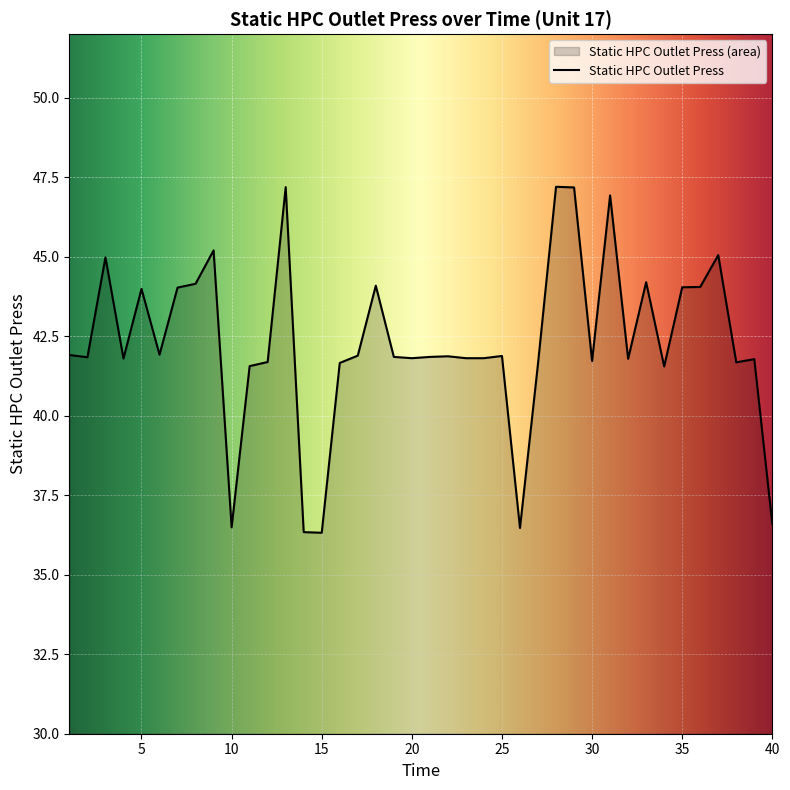

Which category has the lowest value across all series?

15